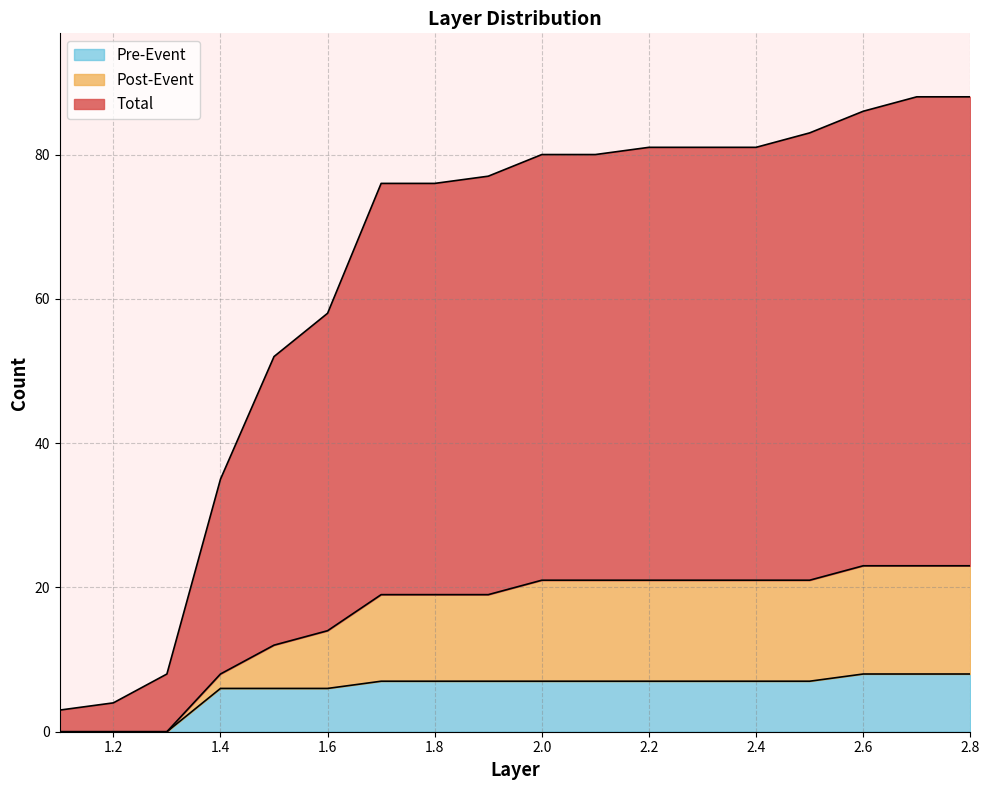

Reading right to left, what are all the values shown in this chart?

Total: 2.8=88	2.7=88	2.6=86	2.5=83	2.4=81	2.3=81	2.2=81	2.1=80	2.0=80	1.9=77	1.8=76	1.7=76	1.6=58	1.5=52	1.4=35	1.3=8	1.2=4	1.1=3
Post-Event: 2.8=23	2.7=23	2.6=23	2.5=21	2.4=21	2.3=21	2.2=21	2.1=21	2.0=21	1.9=19	1.8=19	1.7=19	1.6=14	1.5=12	1.4=8	1.3=0	1.2=0	1.1=0
Pre-Event: 2.8=8	2.7=8	2.6=8	2.5=7	2.4=7	2.3=7	2.2=7	2.1=7	2.0=7	1.9=7	1.8=7	1.7=7	1.6=6	1.5=6	1.4=6	1.3=0	1.2=0	1.1=0